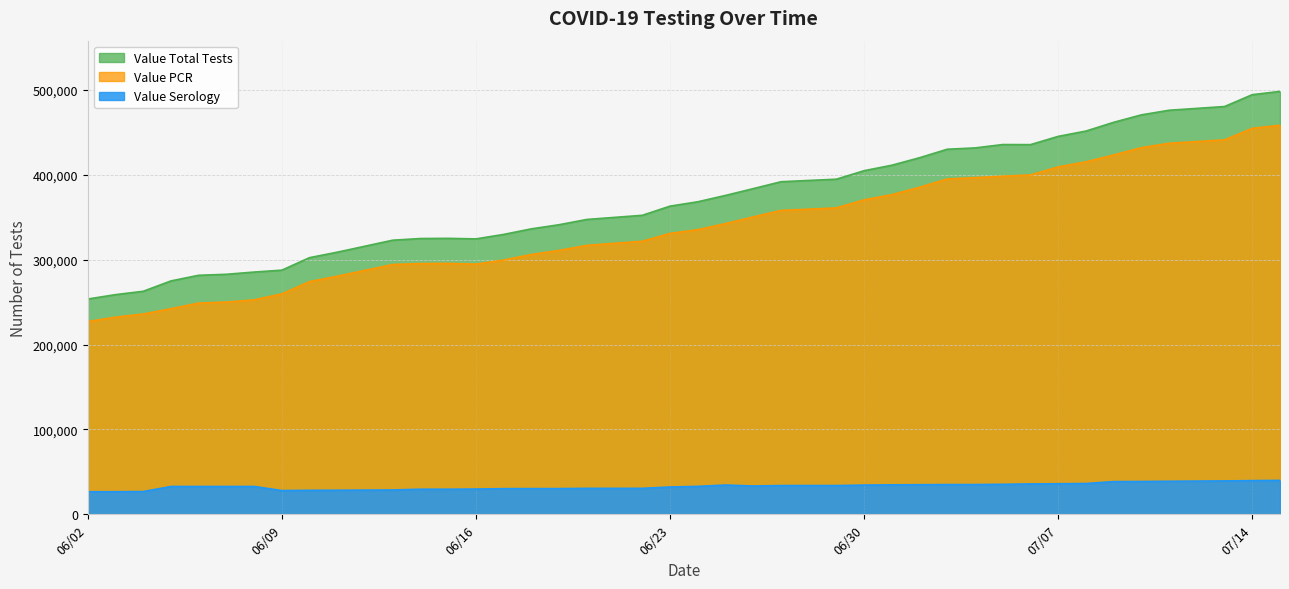

What is the minimum value shown in the chart?

26529